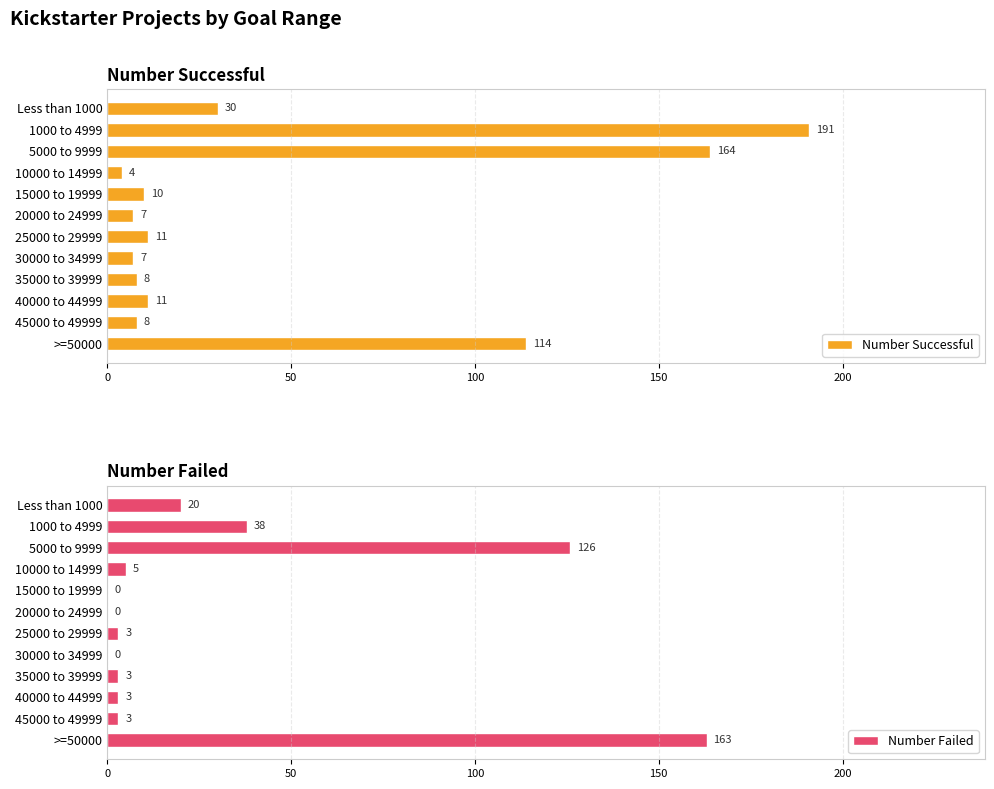

Are the bars horizontal?

Yes